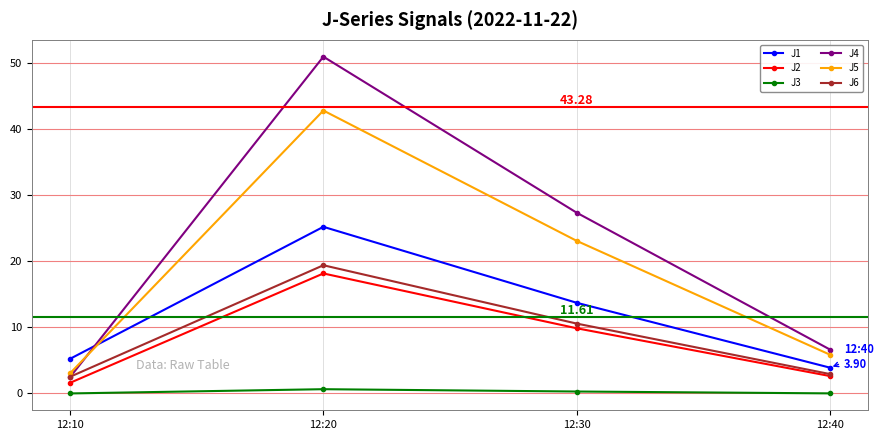

What is the difference between the maximum and minimum values in the J5 series?

39.7